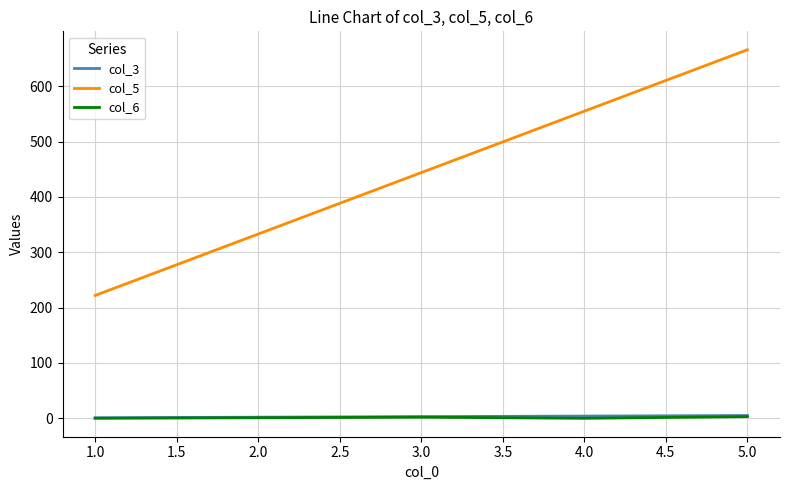

Which series has the widest spread of values?

col_5